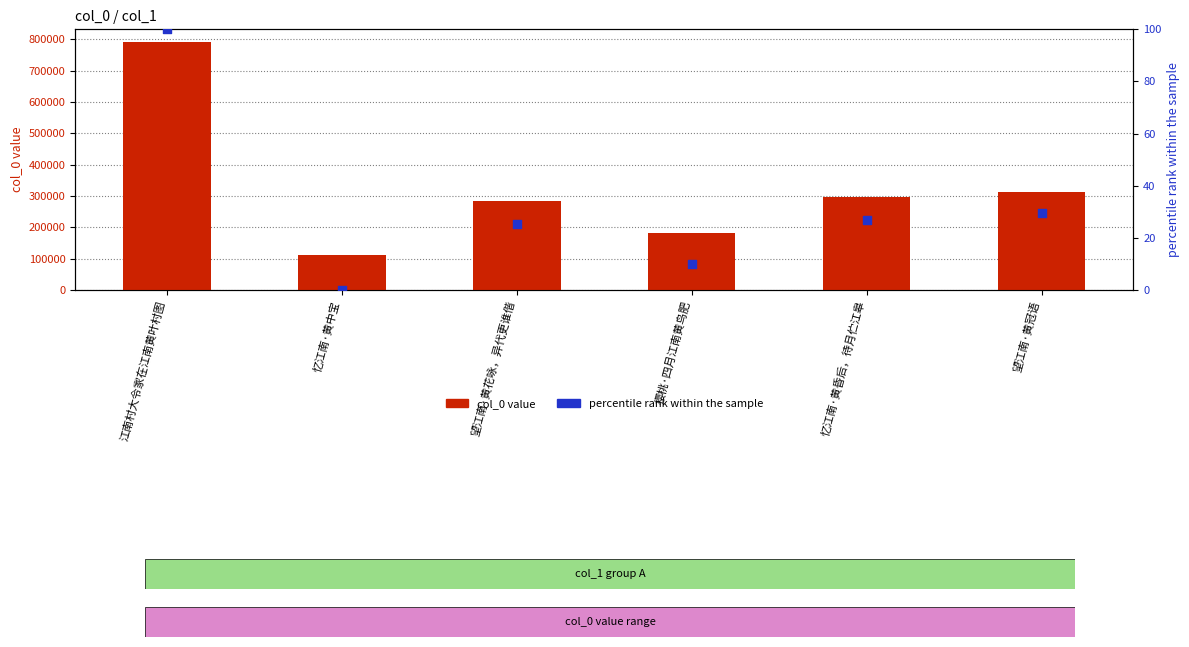

At which category is the sum across all series the highest?

江南村大令家在江南黄叶村图